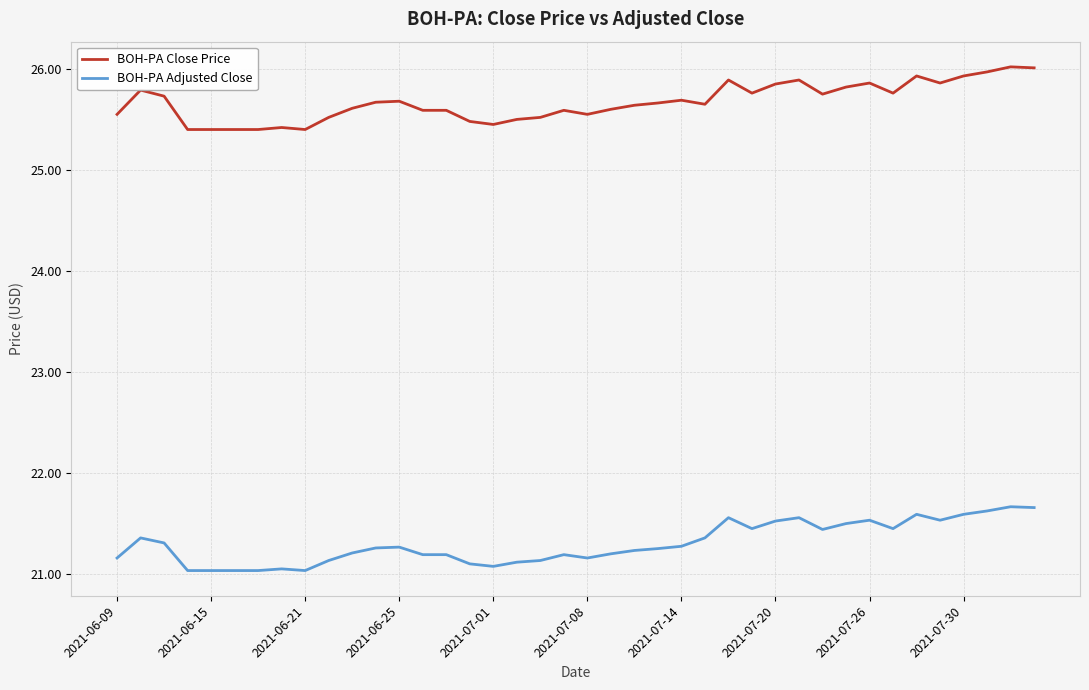

True or false: BOH-PA Close Price and BOH-PA Adjusted Close cross at least once.

False